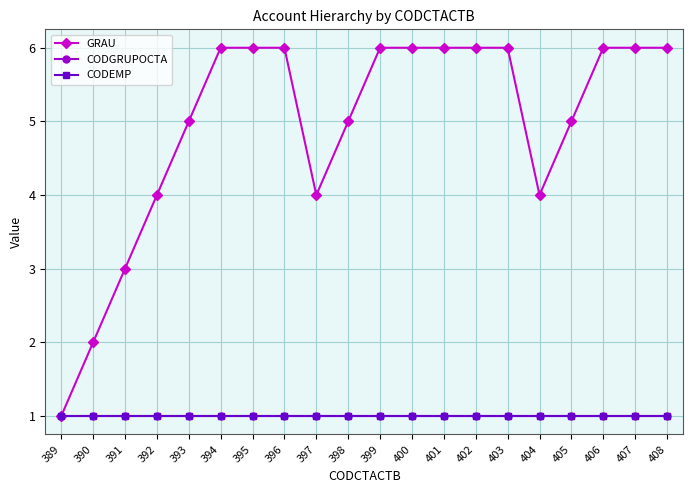

Does the chart have visible grid lines?

Yes